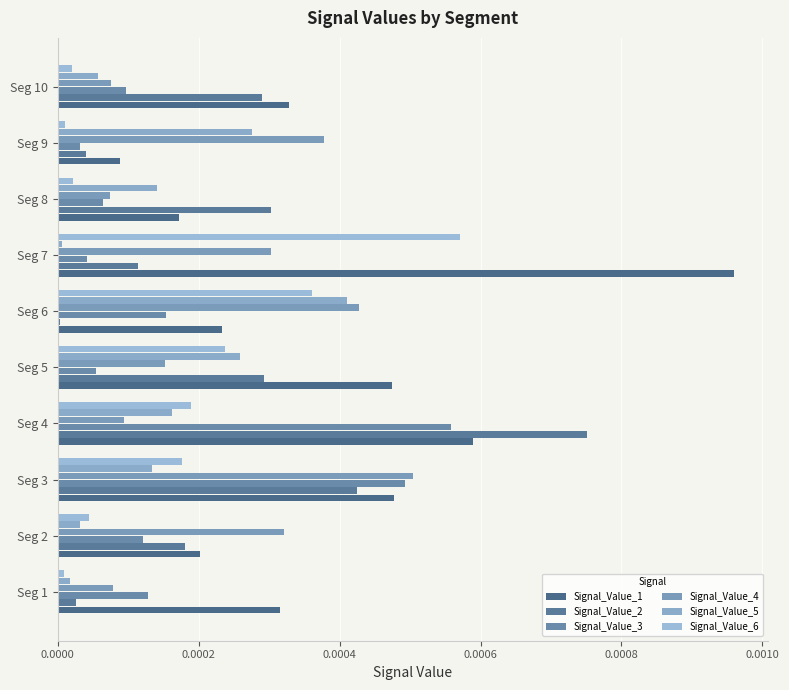

What are all the series names shown in the legend?

Signal_Value_1, Signal_Value_2, Signal_Value_3, Signal_Value_4, Signal_Value_5, Signal_Value_6